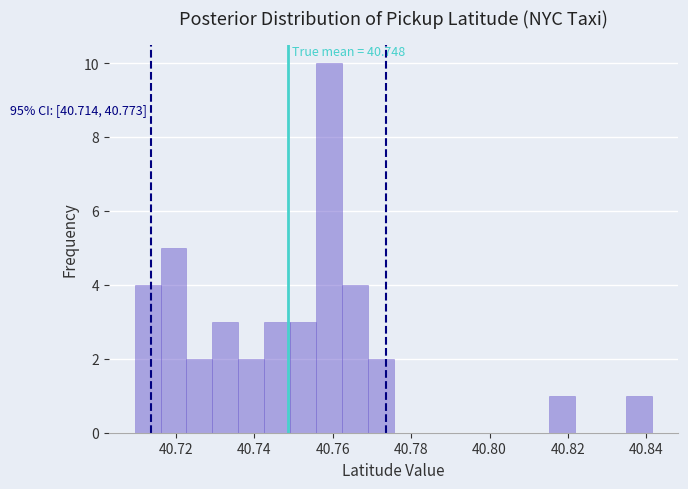

Around what value on the x-axis is the tallest bar? Give the approximate position of its centre, as read against the axis.

40.758